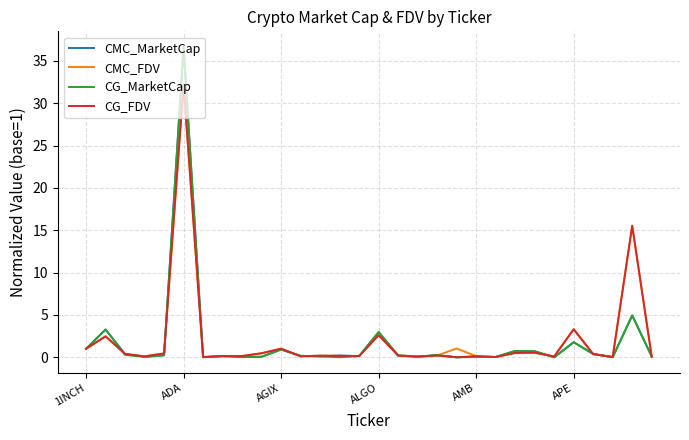

How many categories are shown in the chart?

30